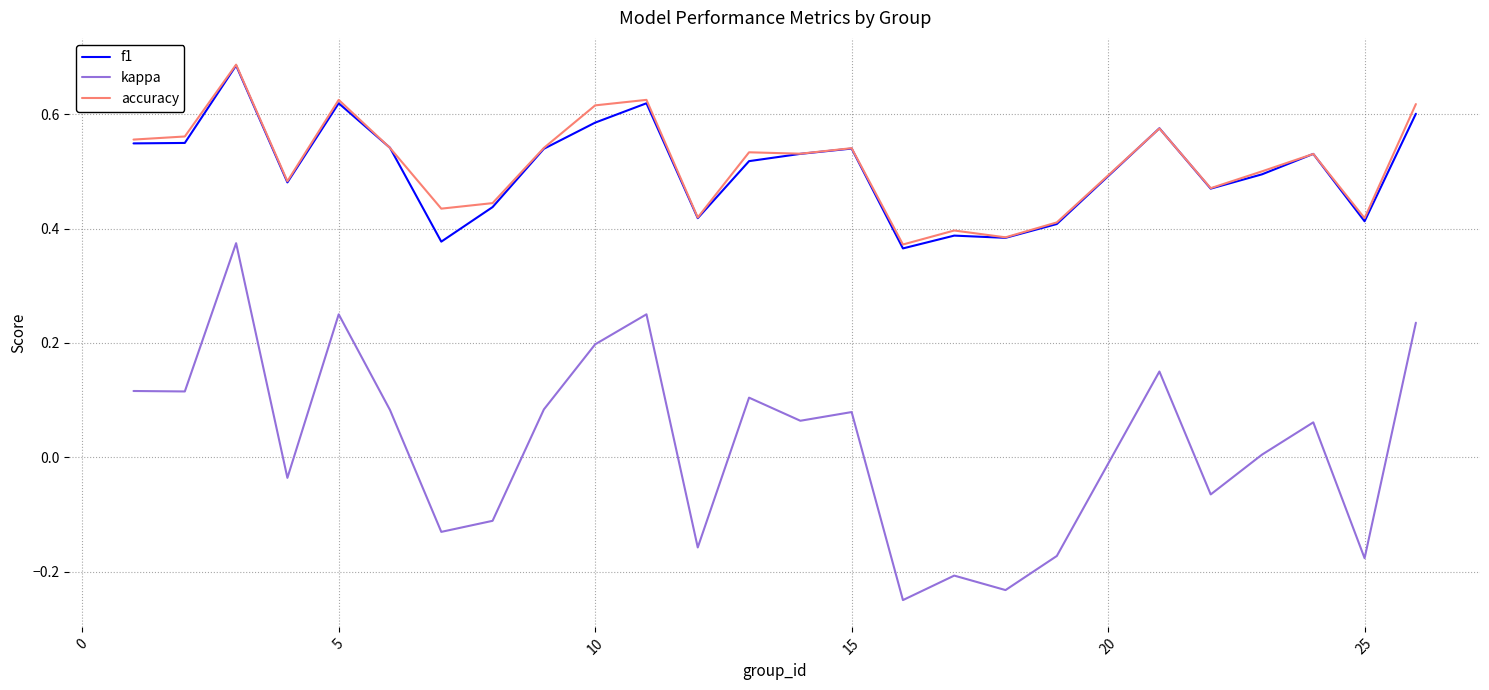

How many lines are shown in the chart?

3